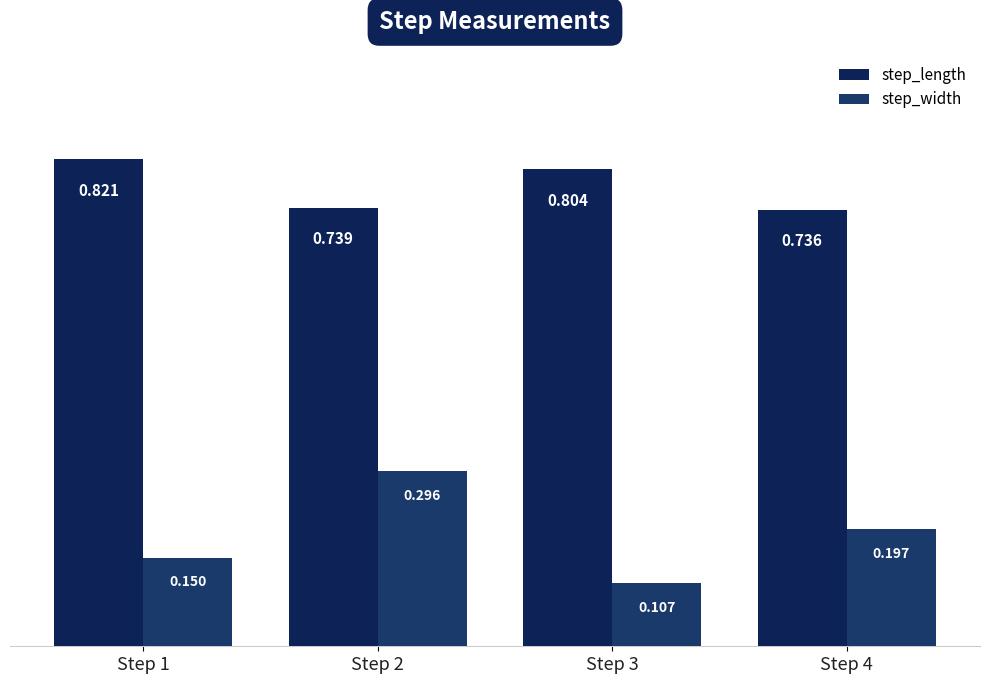

Reading left to right, transcribe all the data shown in this chart.

step_length: Step 1=0.8	Step 2=0.7	Step 3=0.8	Step 4=0.7
step_width: Step 1=0.1	Step 2=0.3	Step 3=0.1	Step 4=0.2